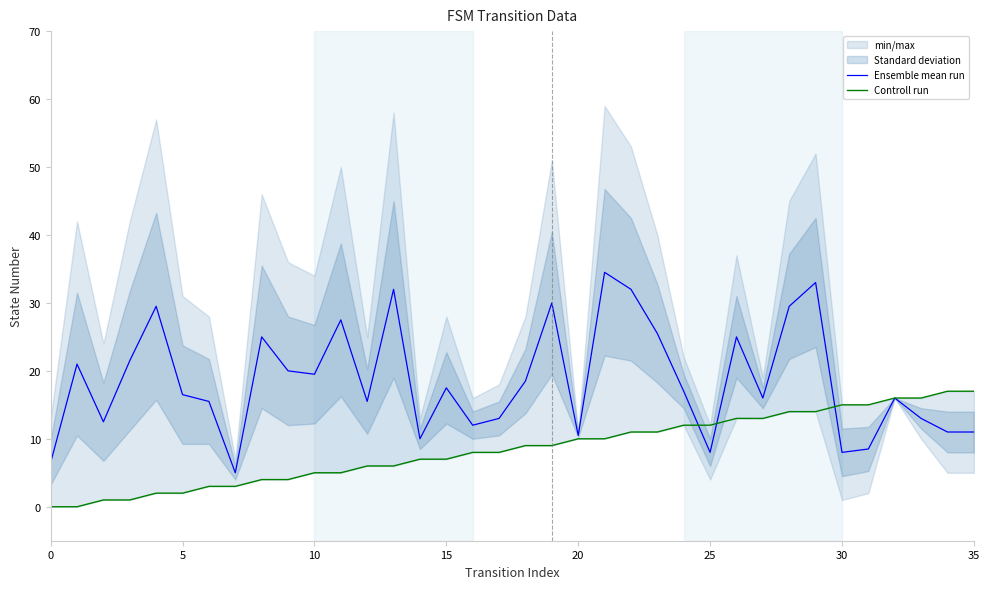

True or false: Ensemble mean run has a value of 13.4 at 31.

False